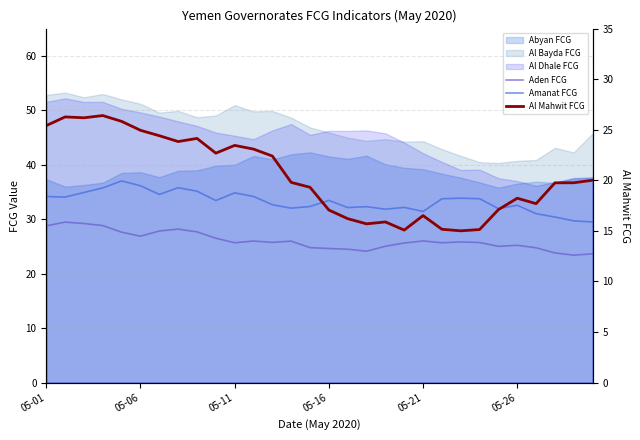

Where does the Al Mahwit FCG series first go above 19?

05-01